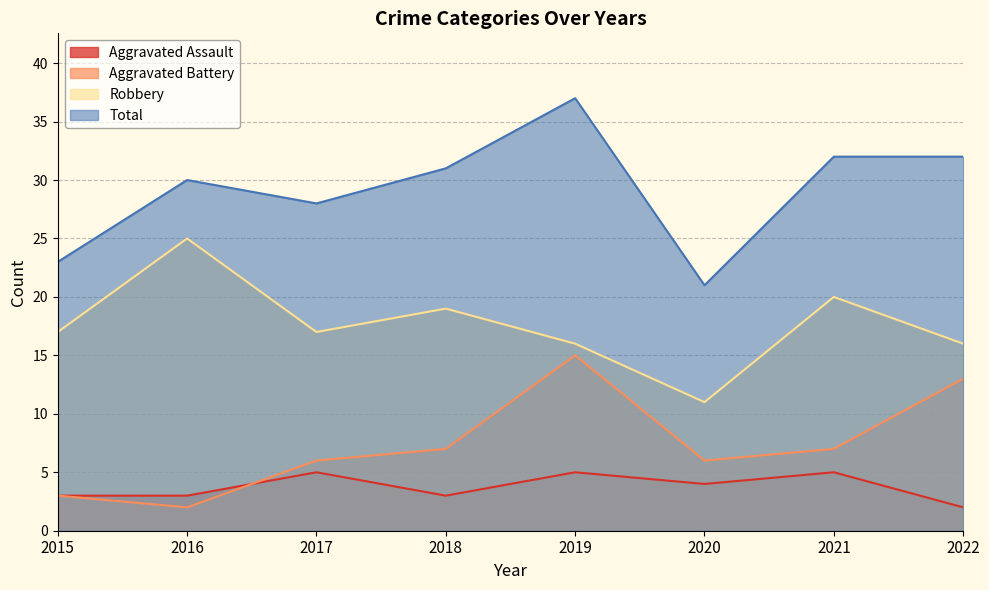

How many values in the Total series are below 31?

4